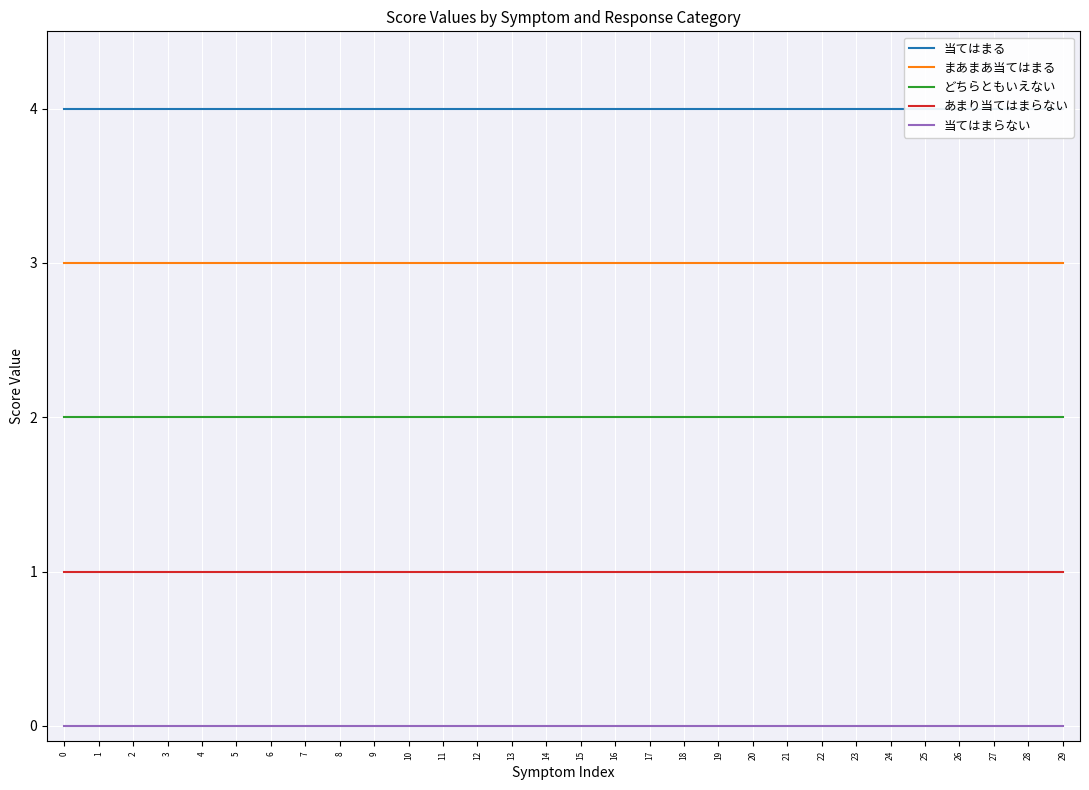

The value of あまり当てはまらない at 1 is 1. True or false?

False